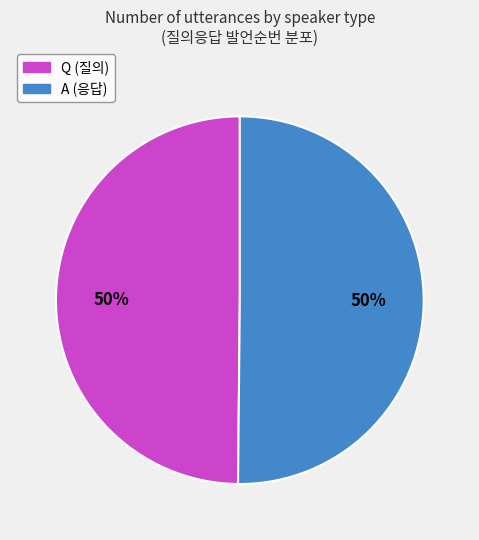

To the nearest percent, what portion does Q represent?

50%